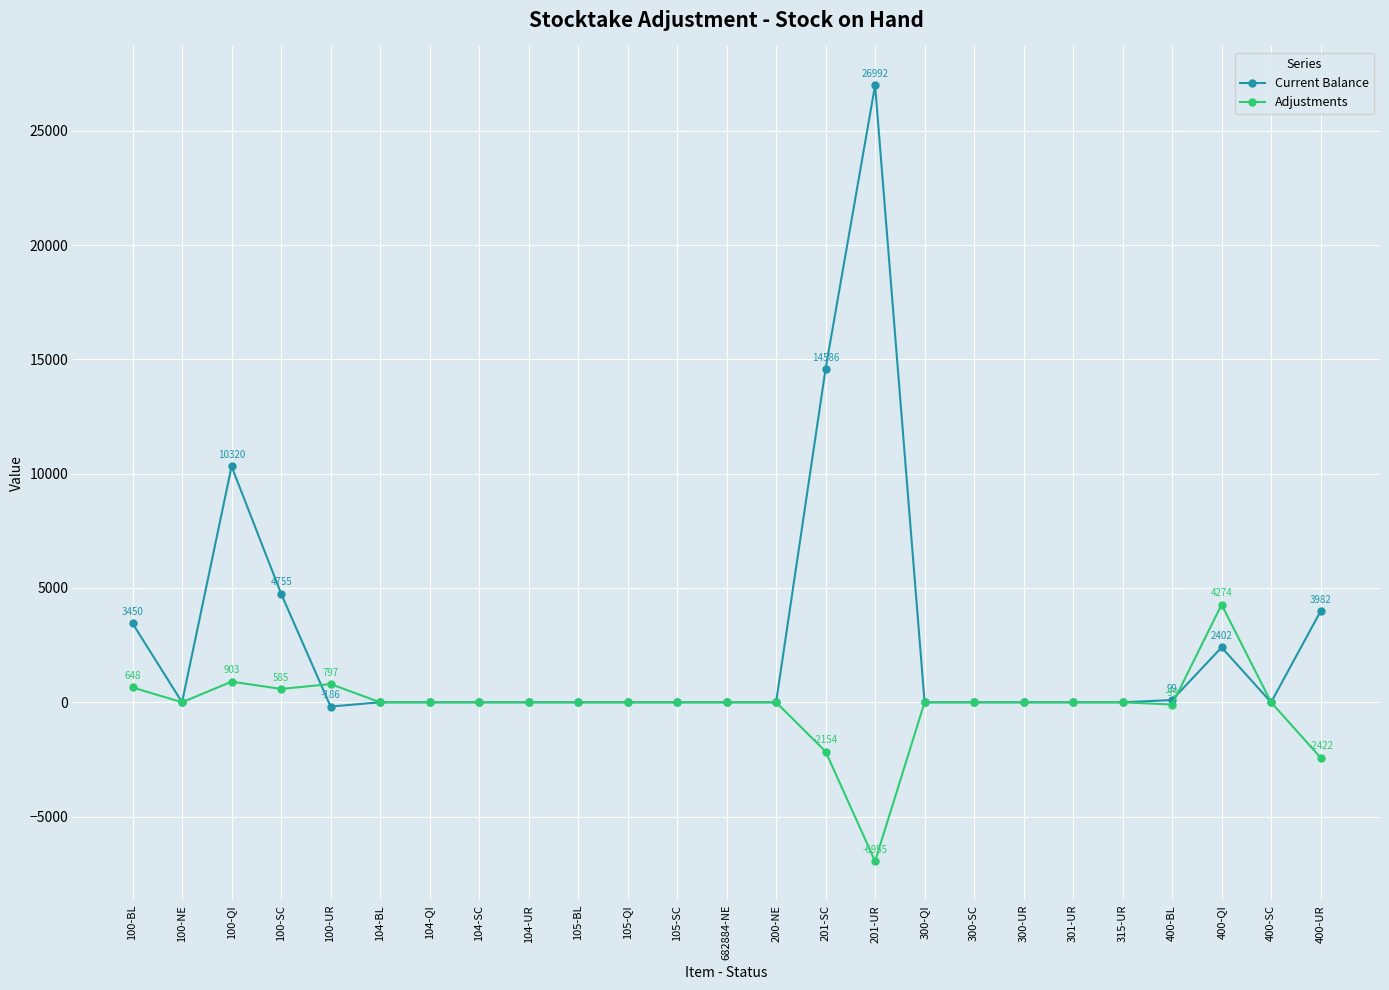

What is the difference between the maximum and minimum values in the Adjustments series?

11229